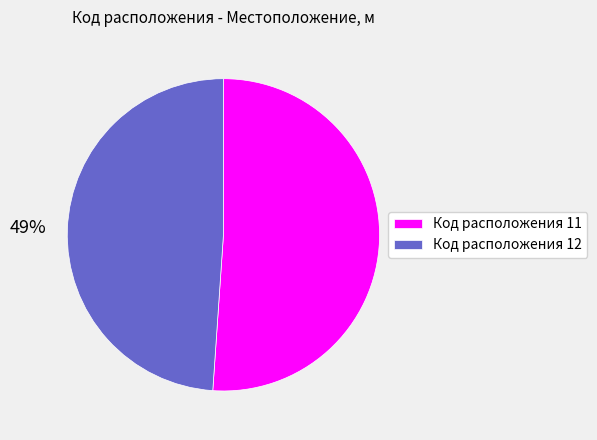

To the nearest percent, what portion does Код расположения 11 represent?

51%